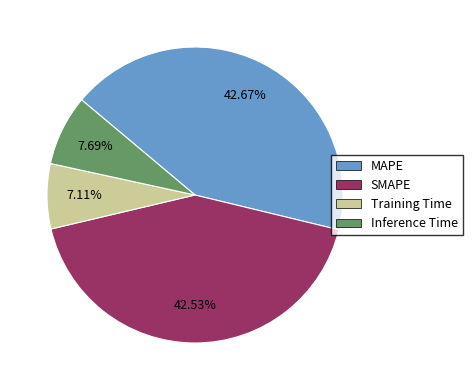

Does any single category account for the majority?

No